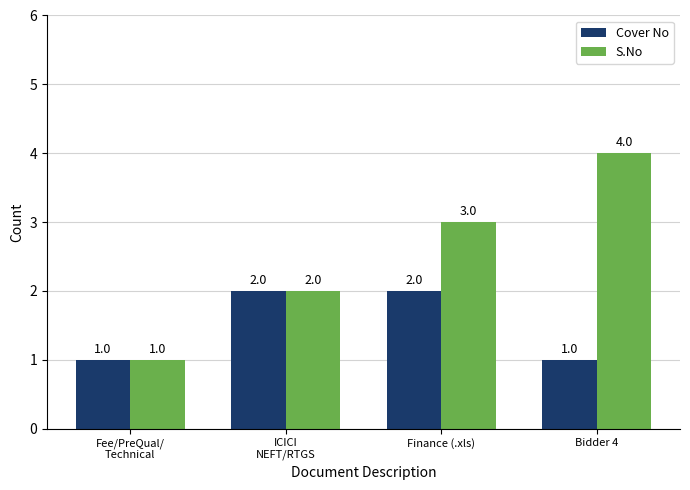

What is the total value across all series at Finance (.xls)?

5